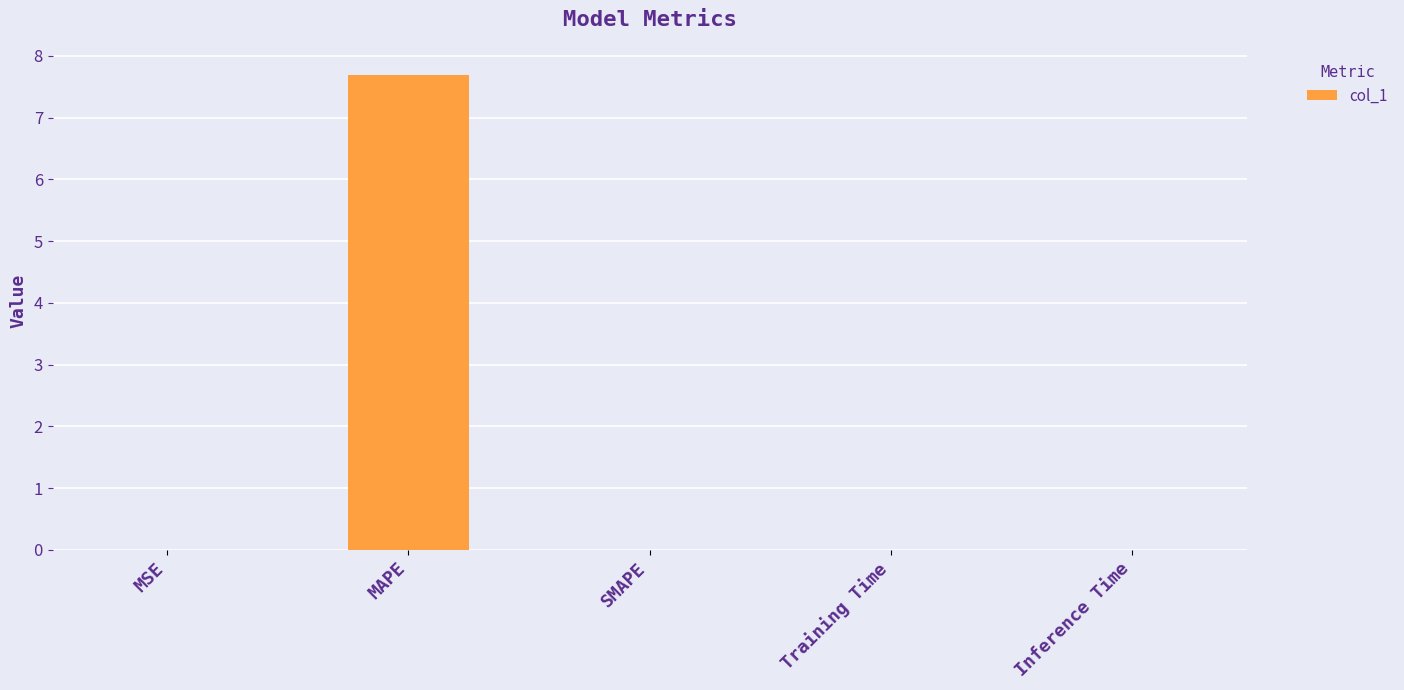

What is the sum of all values?

7.7